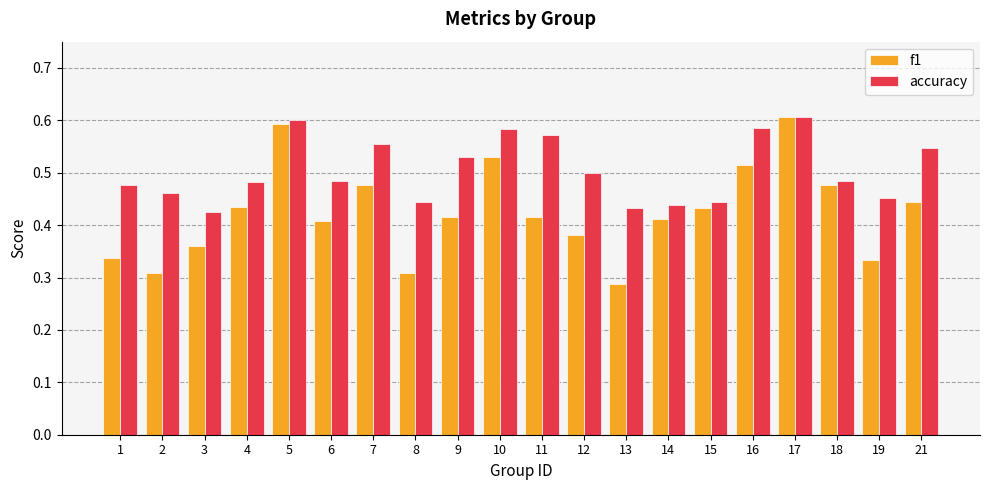

How many groups of bars are there?

20